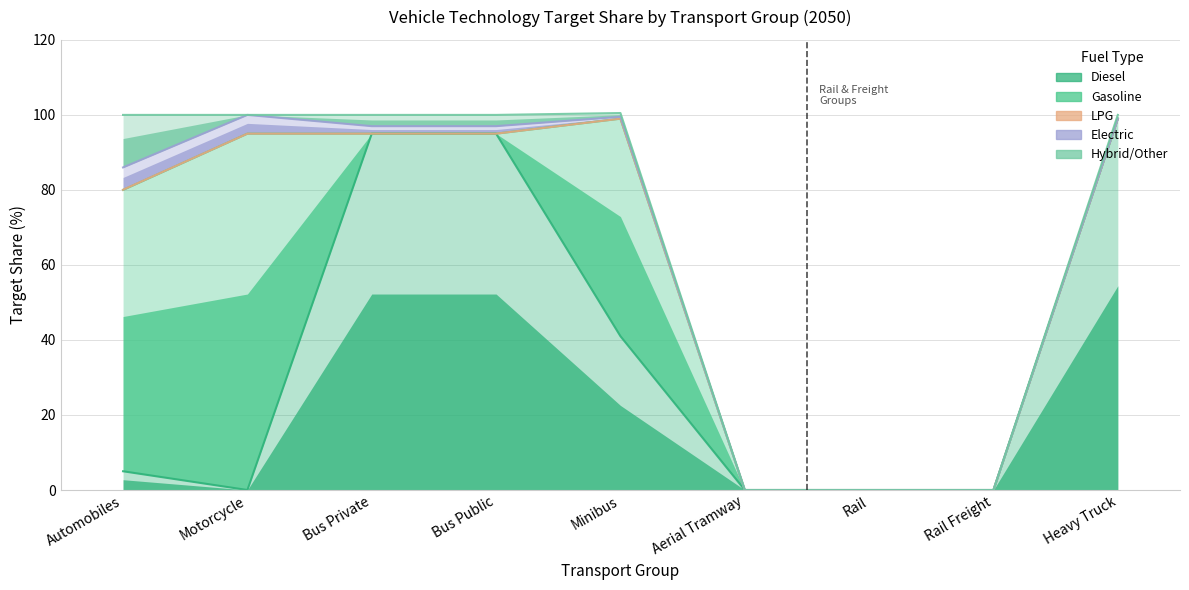

What is the total value across all series at Bus Public?

100.0